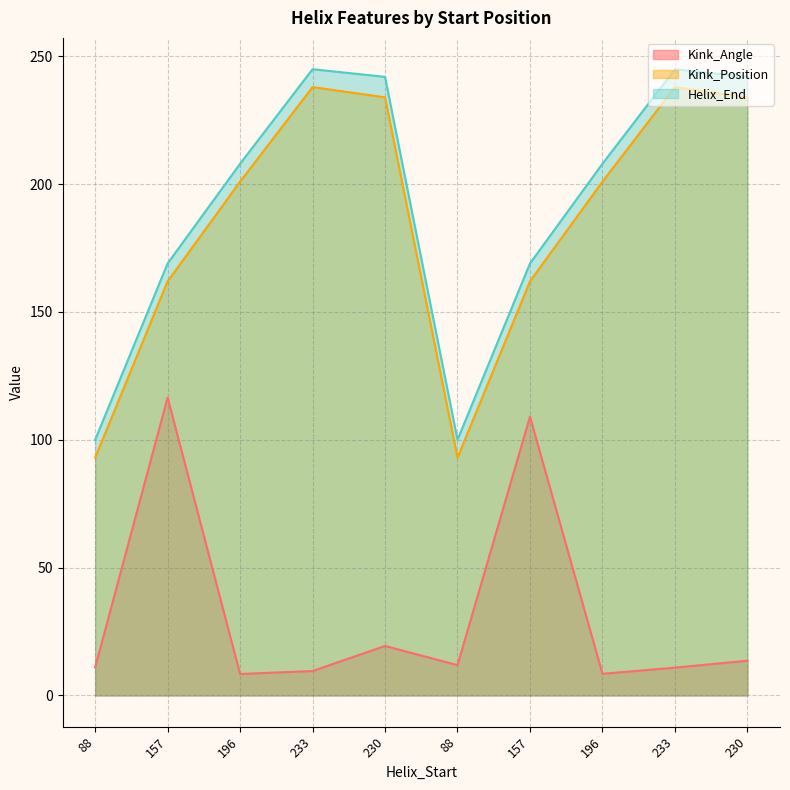

Rank the series by their maximum value, from highest to lowest.

Helix_End, Kink_Position, Kink_Angle